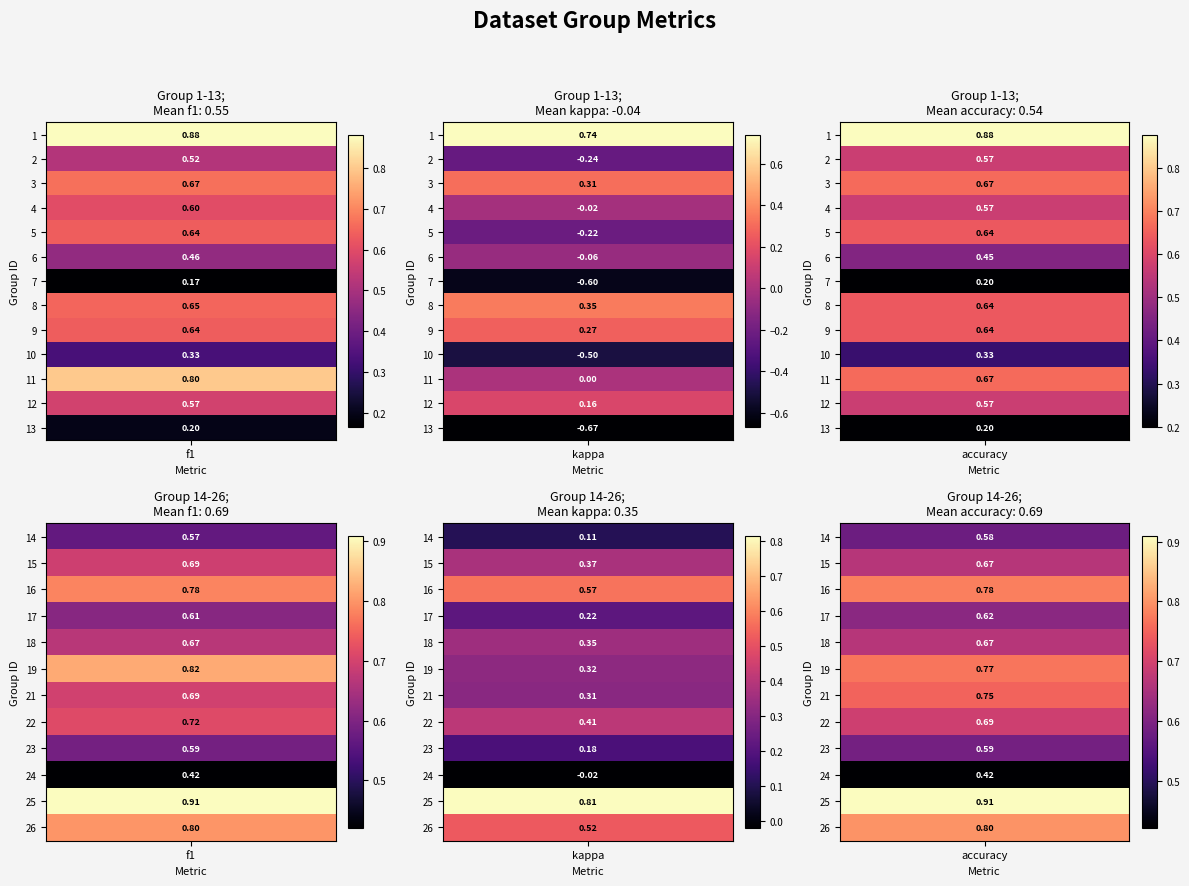

Rank the categories by 10 value from lowest to highest.

1, 0, 2